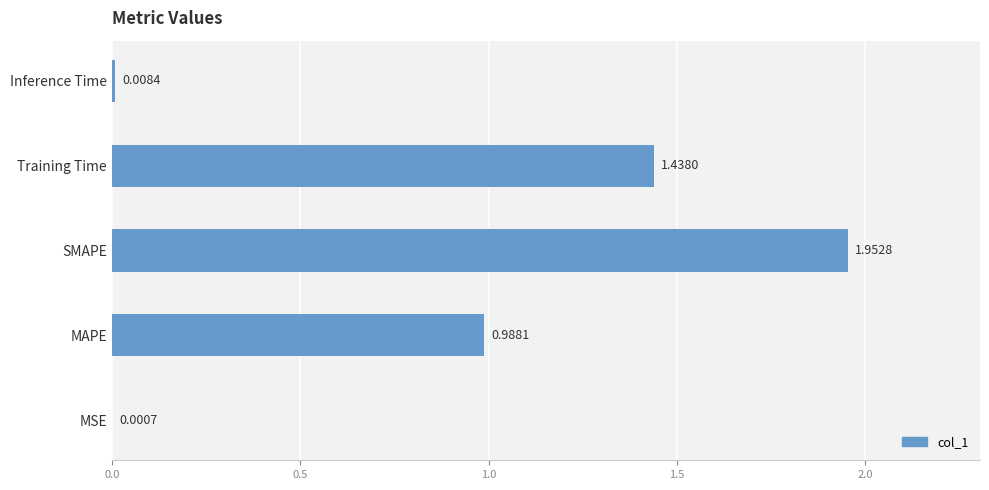

Which has a higher value, Inference Time or SMAPE?

SMAPE